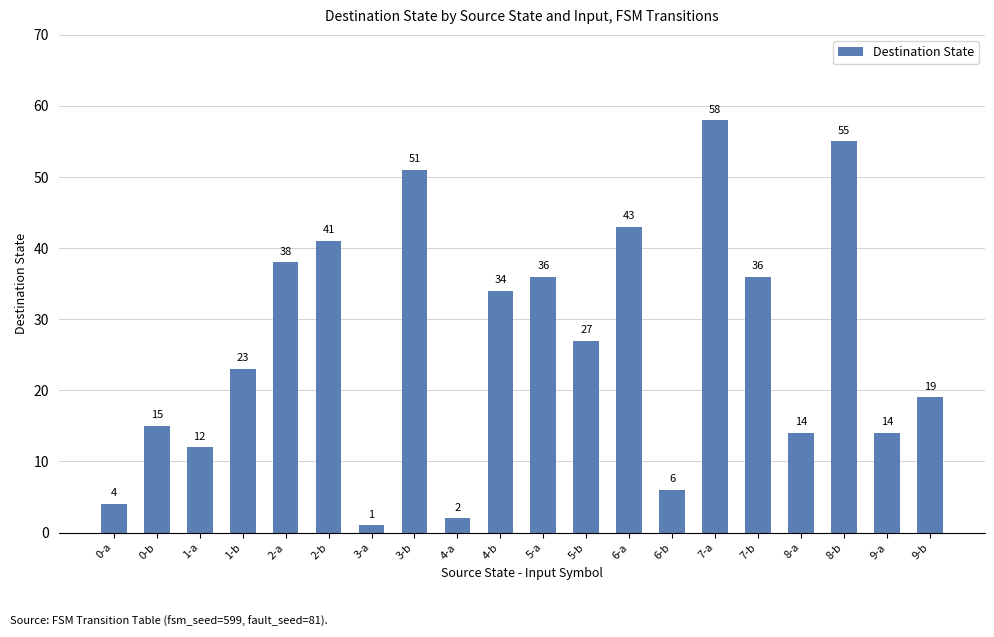

Does the chart contain any negative values?

No